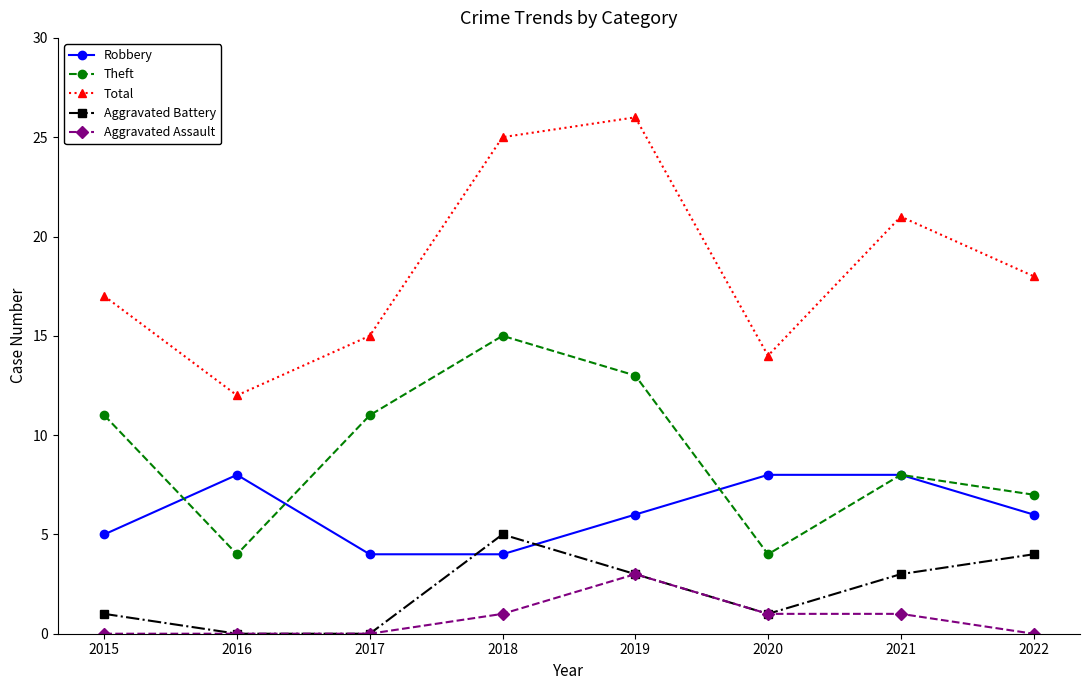

How many Robbery values are between 5 and 8?

6